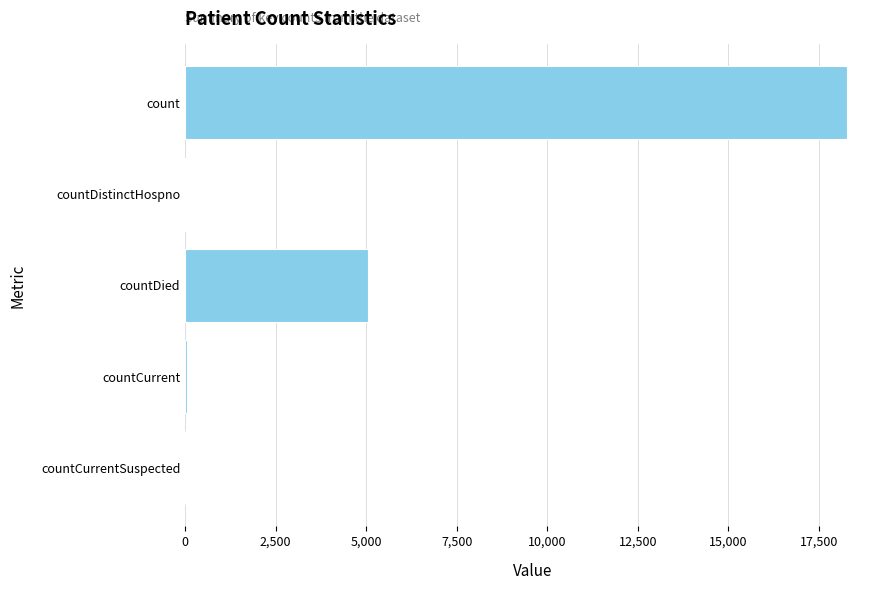

What is the maximum value shown in the chart?

18272